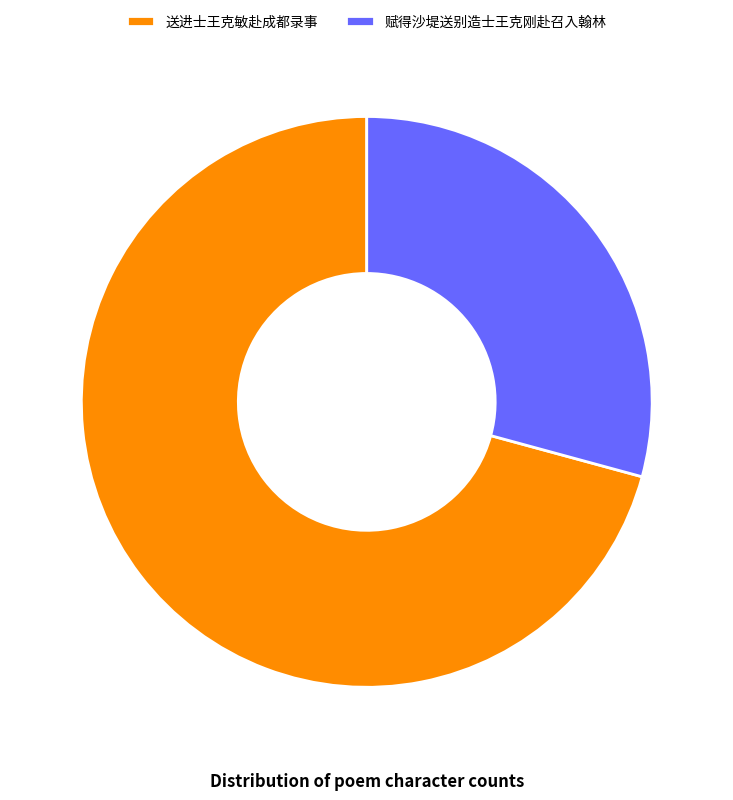

Approximately how many times larger is the value at 赋得沙堤送别造士王克刚赴召入翰林 compared to 送进士王克敏赴成都录事?

0.4